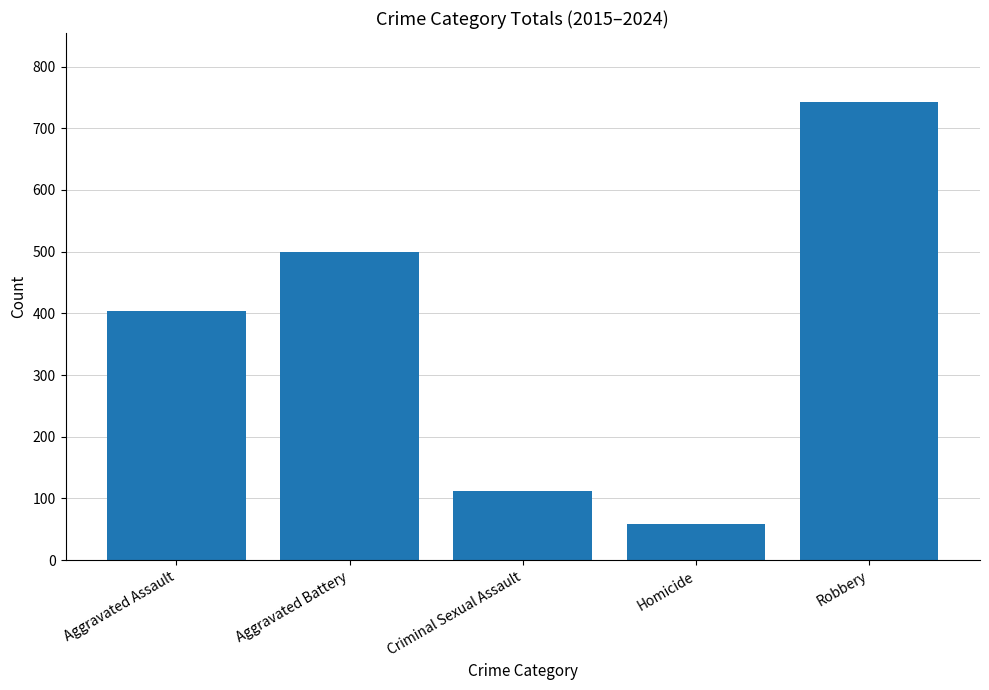

What is the approximate value at Aggravated Battery?

500